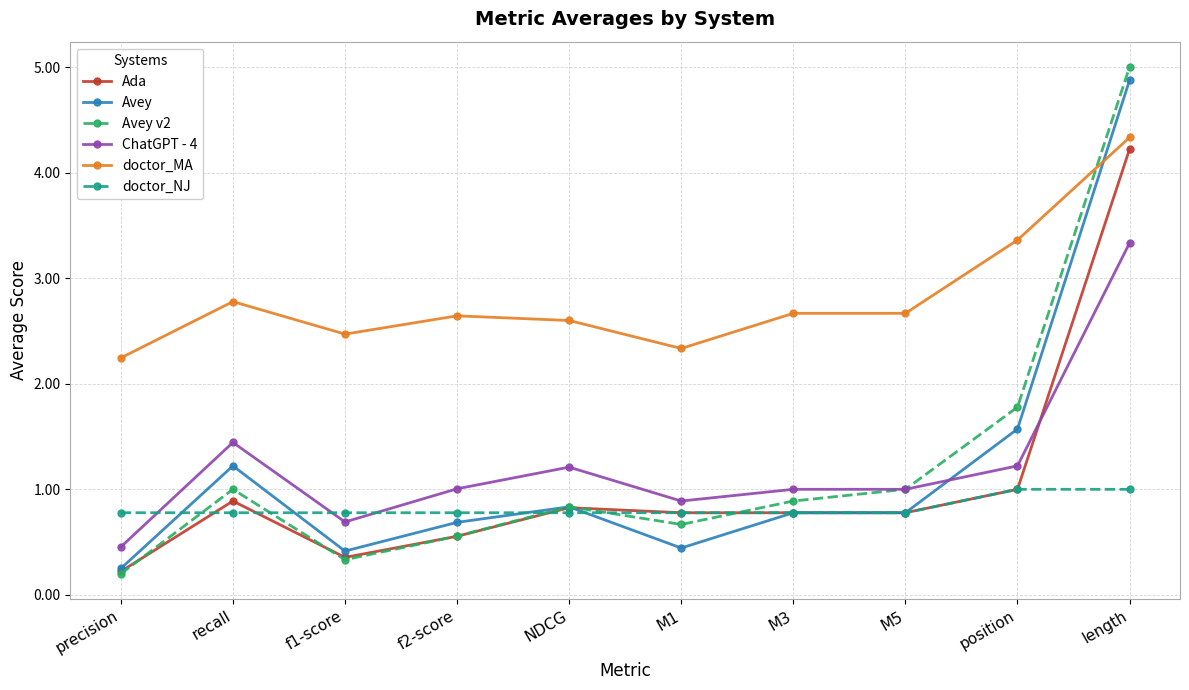

Does the chart have visible grid lines?

Yes